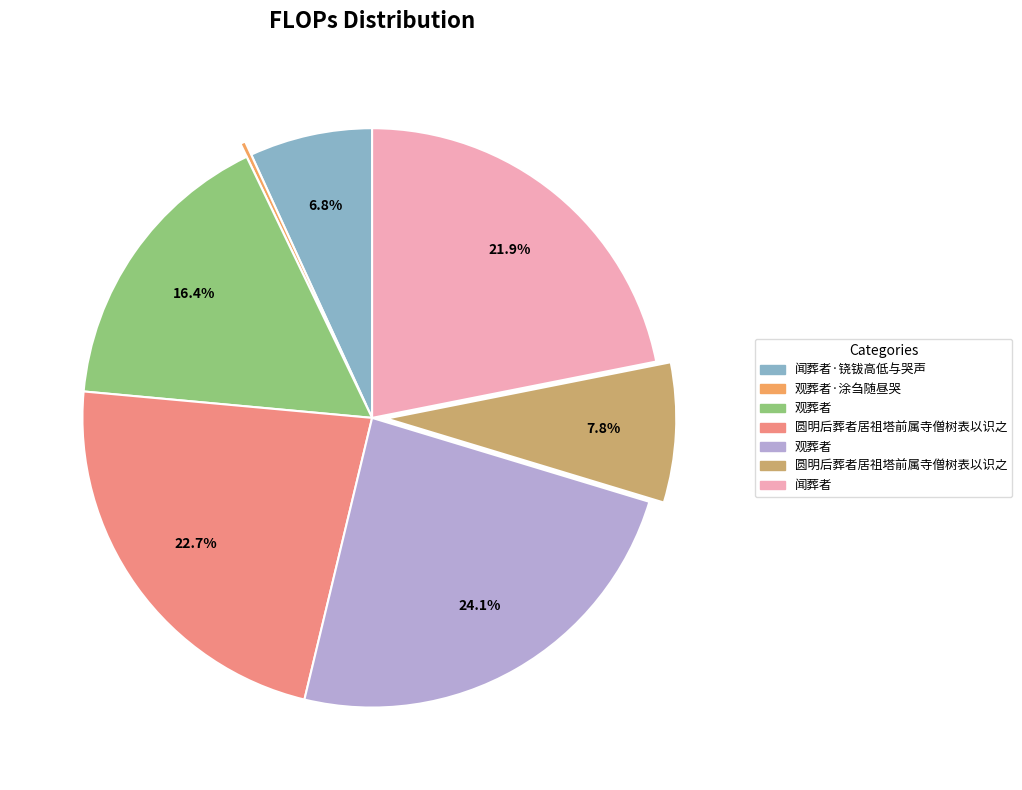

Is there a majority slice in this chart?

No